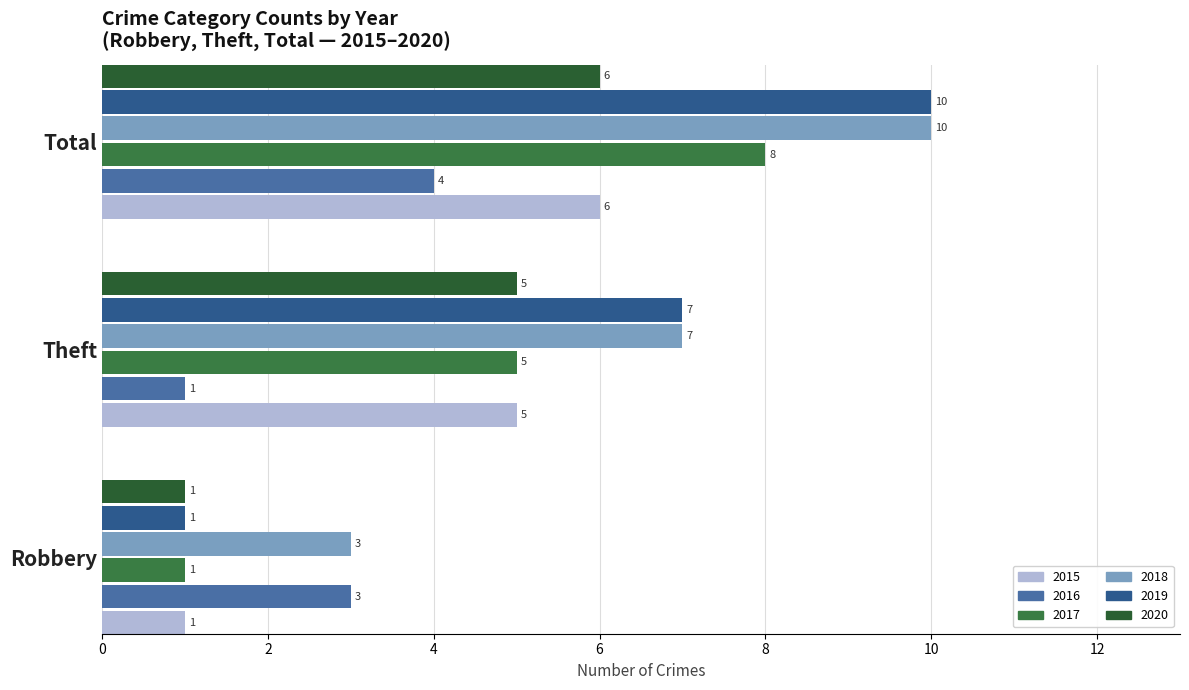

How many values in the 2020 series are below 5?

1